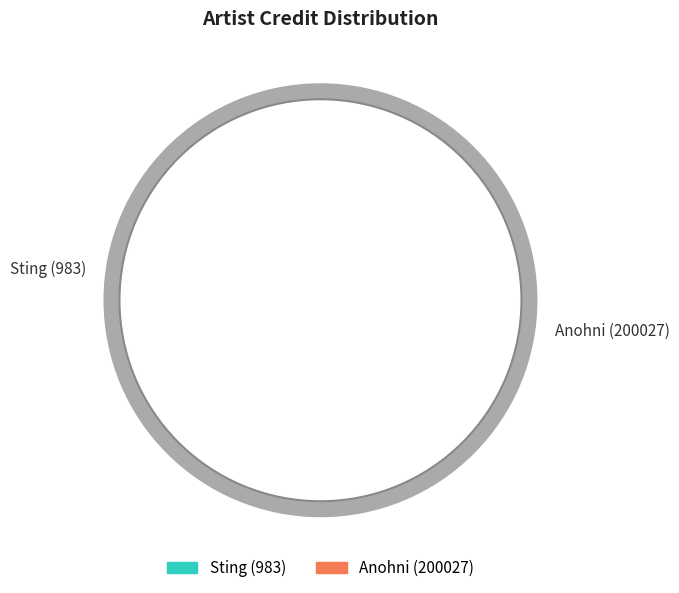

To the nearest percent, what is the difference between the largest and smallest slice percentages?

8%